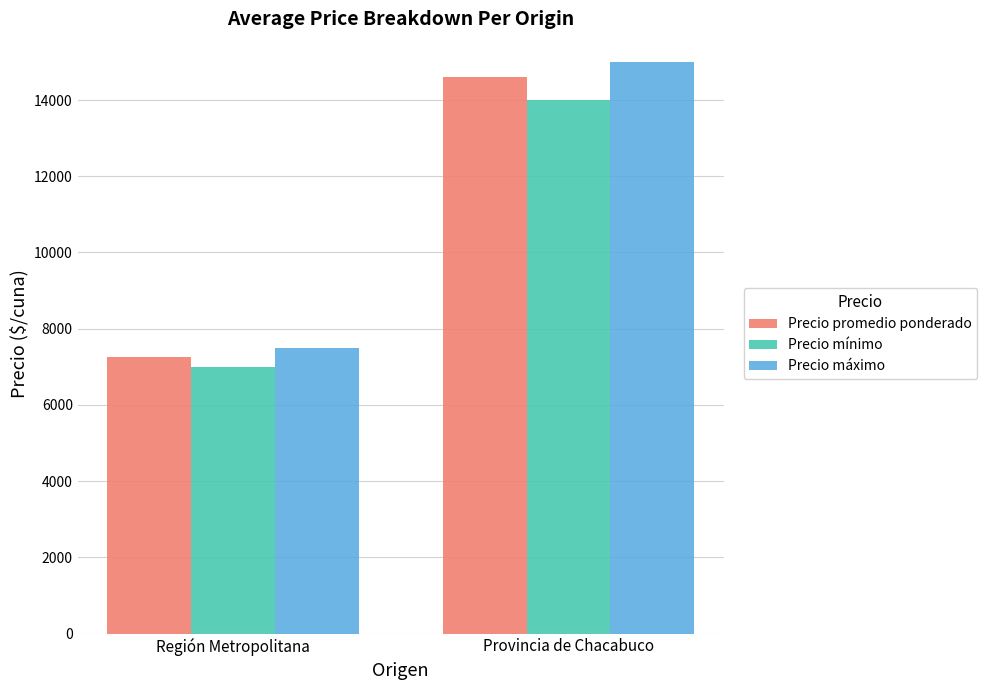

What is the value of the Precio promedio ponderado bar at the 1st from the left?

7250